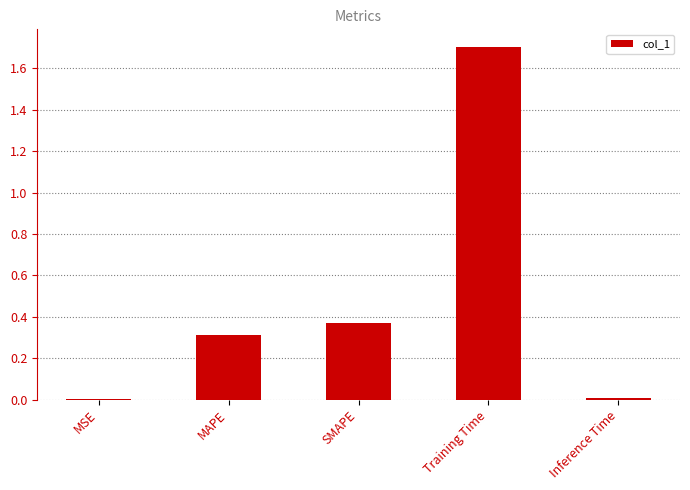

Which has a higher value, MSE or SMAPE?

SMAPE